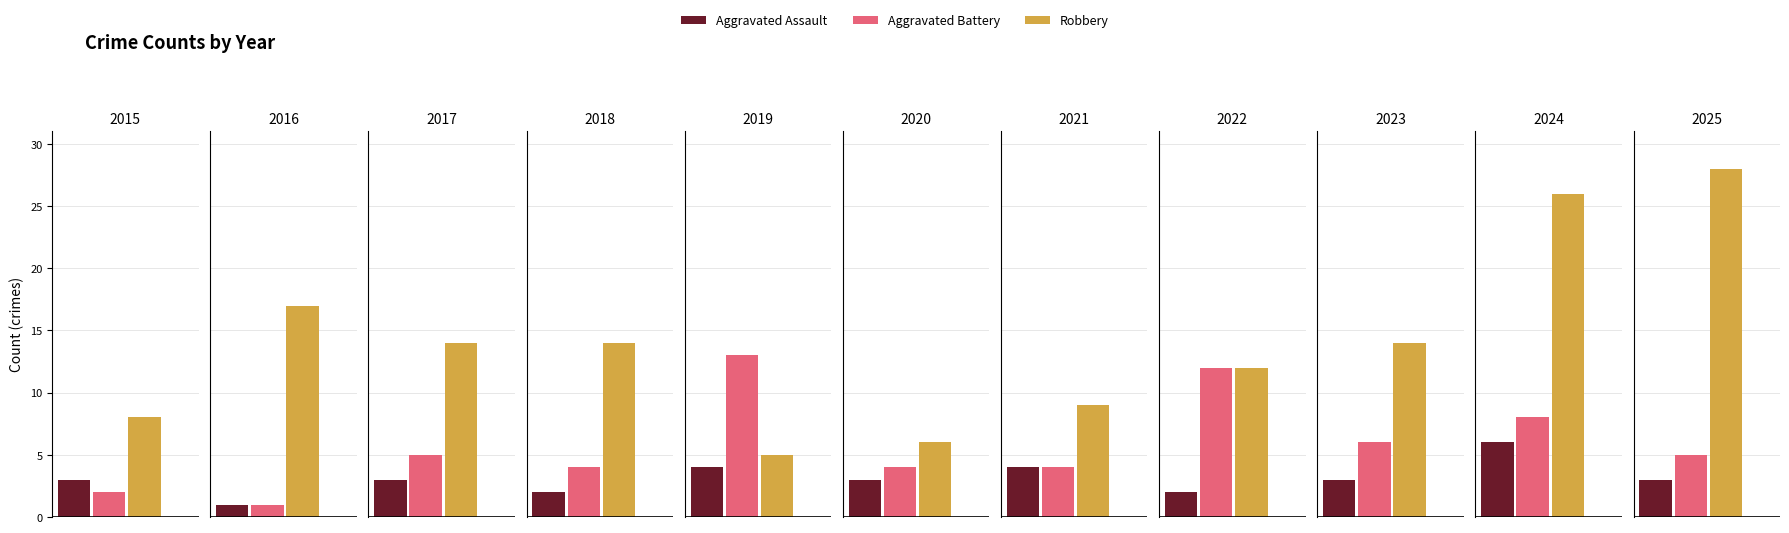

Reading left to right, list all the values displayed in this chart.

Aggravated Assault: 3	1	3	2	4	3	4	2	3	6	3
Aggravated Battery: 2	1	5	4	13	4	4	12	6	8	5
Robbery: 8	17	14	14	5	6	9	12	14	26	28